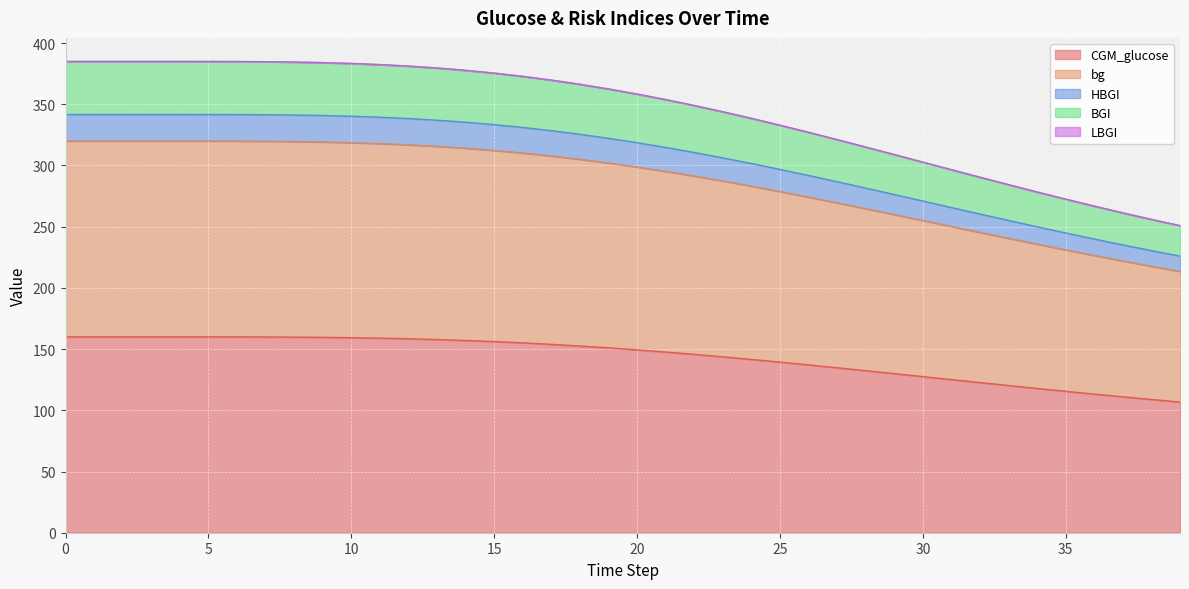

Count the number of categories in the chart.

40